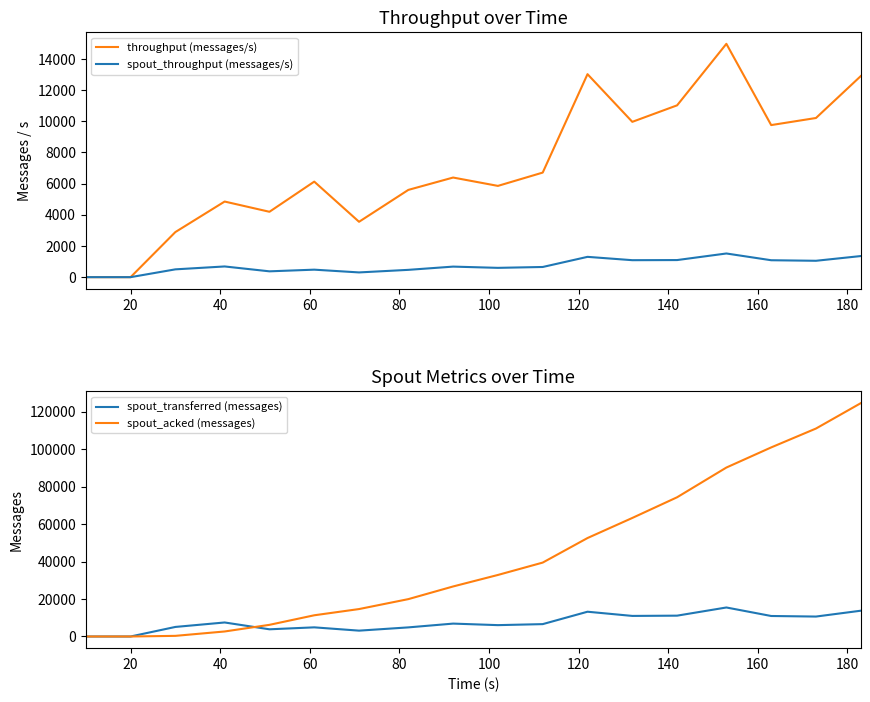

Reading right to left, list all the values displayed in this chart.

throughput (messages/s): 12903	10213	9758	14972	11025	9966	13025	6710	5856	6392	5599	3553	6130	4195	4852	2894	0	0
spout_throughput (messages/s): 1354	1051	1086	1519	1097	1089	1303	653	597	677	469	304	481	374	687	501	0	0
spout_transferred (messages): 13760	10640	10940	15480	11120	10980	13220	6600	6060	6880	4860	3120	4880	3840	7480	5100	0	0
spout_acked (messages): 124520	110980	100900	90160	74300	63260	52540	39440	32840	26700	19940	14640	11320	6220	2680	340	0	0